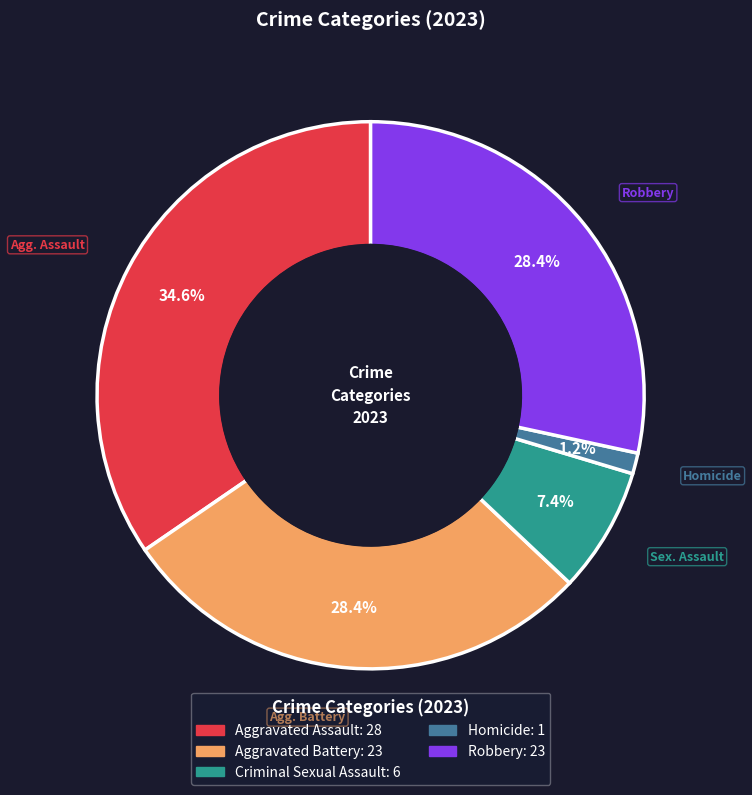

True or false: Robbery accounts for 28% of the total.

True